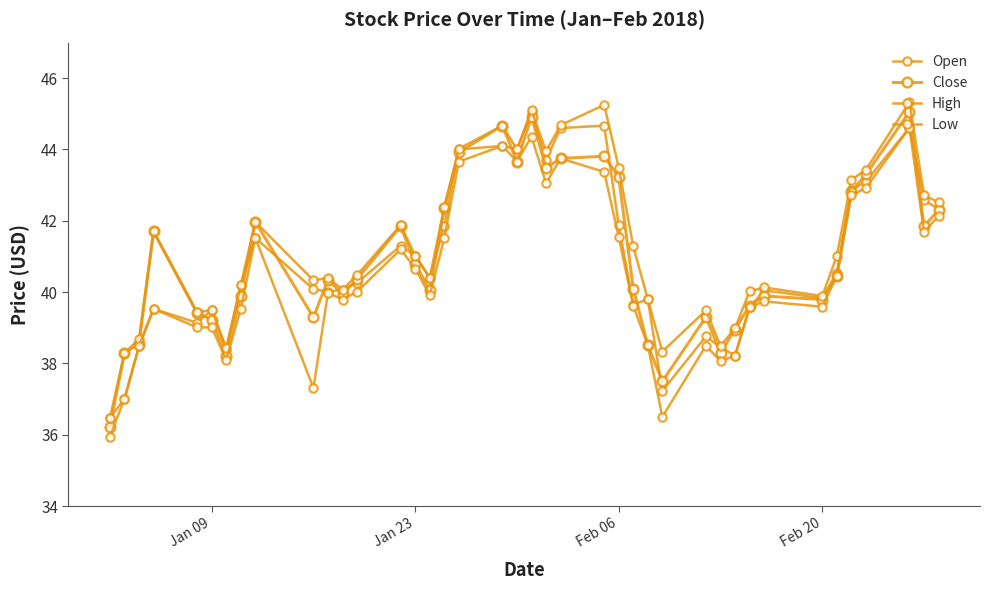

What is the sum of all Low values?

1618.8